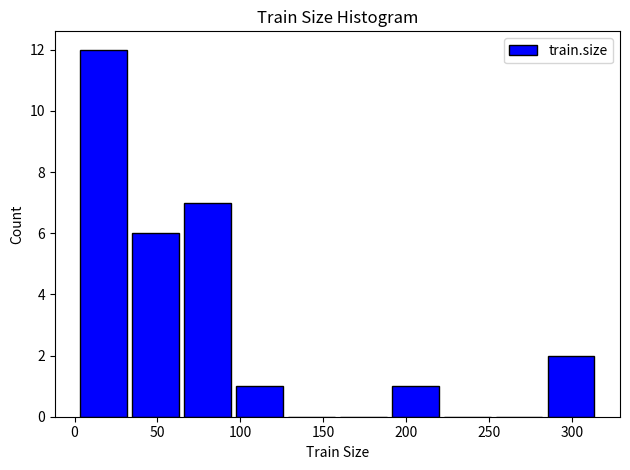

What is the height of the bar covering 0 to 35 on the x-axis? Neither the bar edges nor the heights are printed on the chart, so give them approximately, as read against the axes.

12